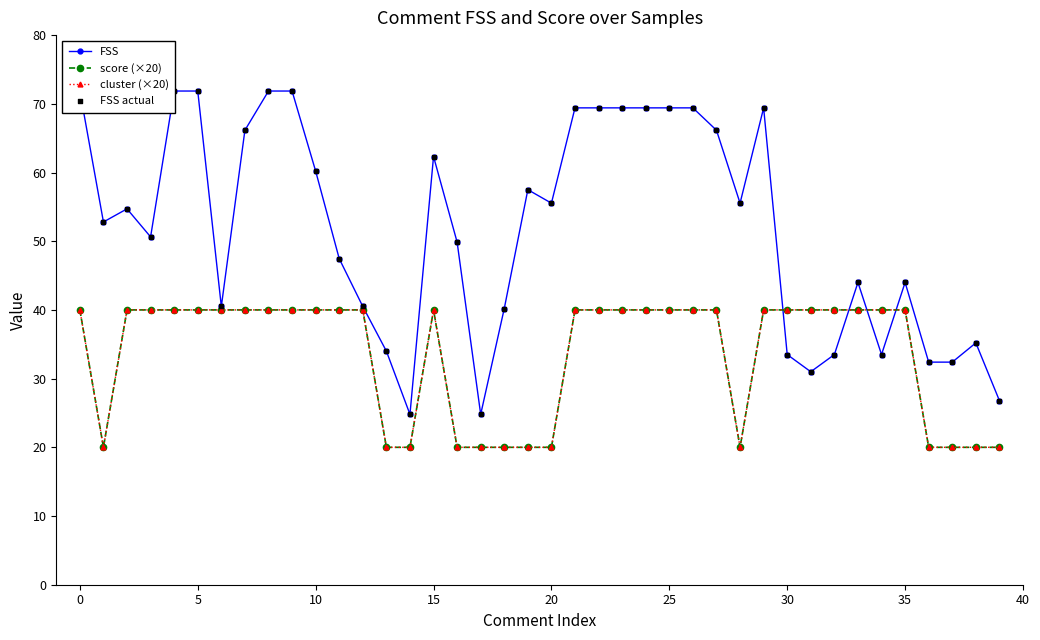

Which series has the widest spread of Y values?

FSS